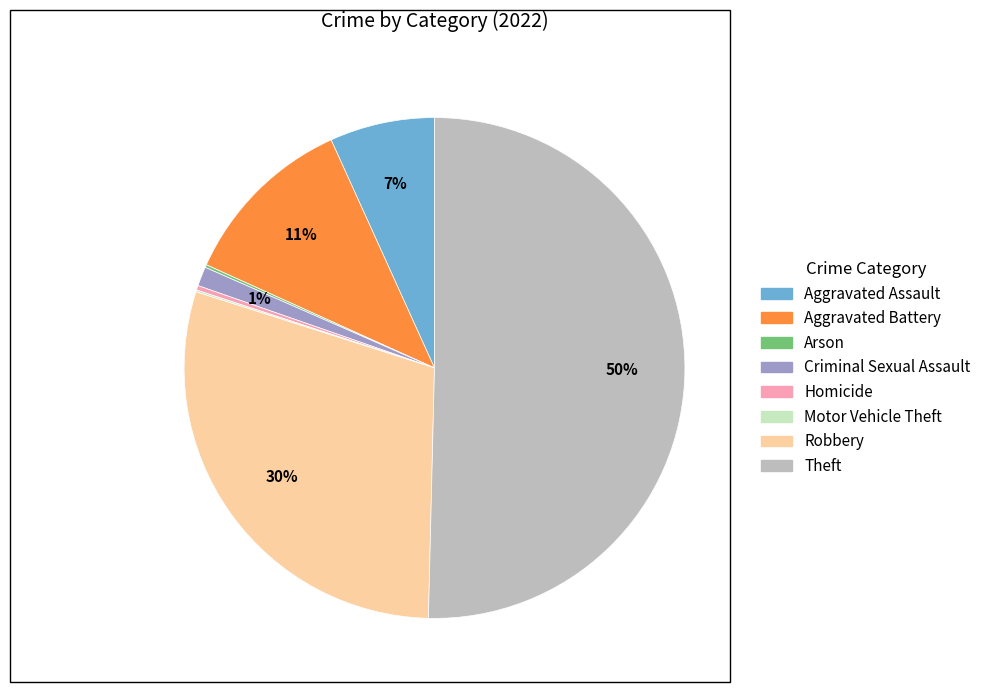

Is it true that Criminal Sexual Assault is 1% of the pie?

True